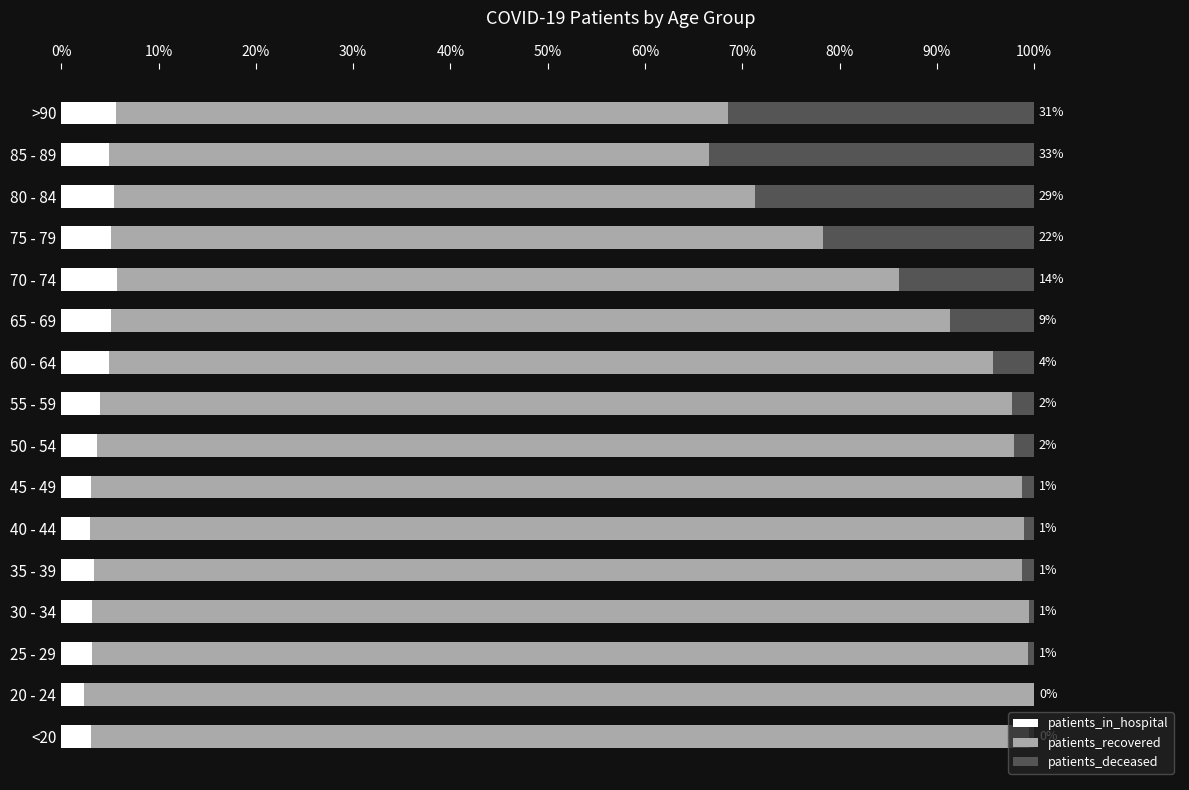

The patients_in_hospital series shows 1.6 at >90. True or false?

False